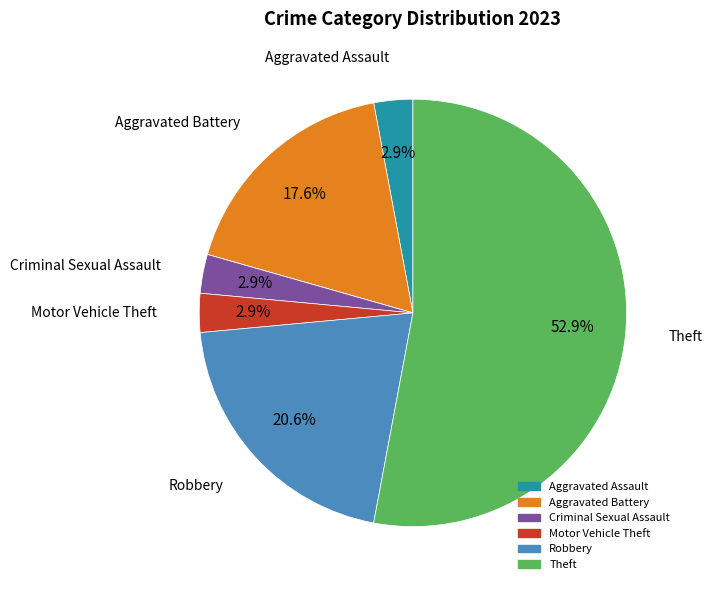

Does any single category account for the majority?

Yes